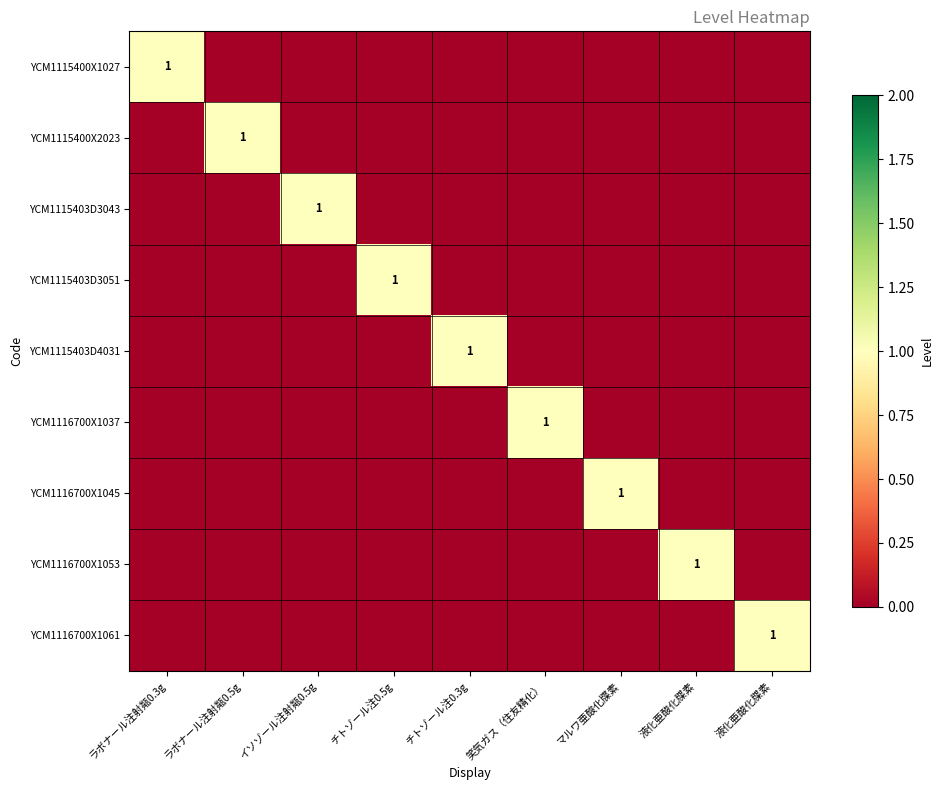

Count the YCM1115400X2023 values in the range 0 to 1.

9